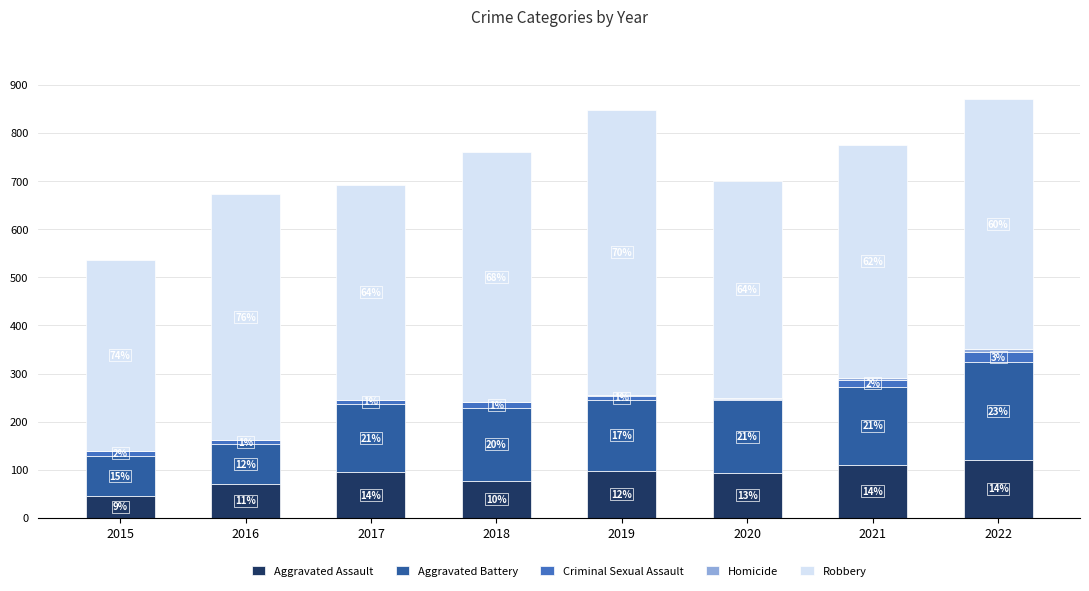

Where does the Robbery series first go above 510?

2018